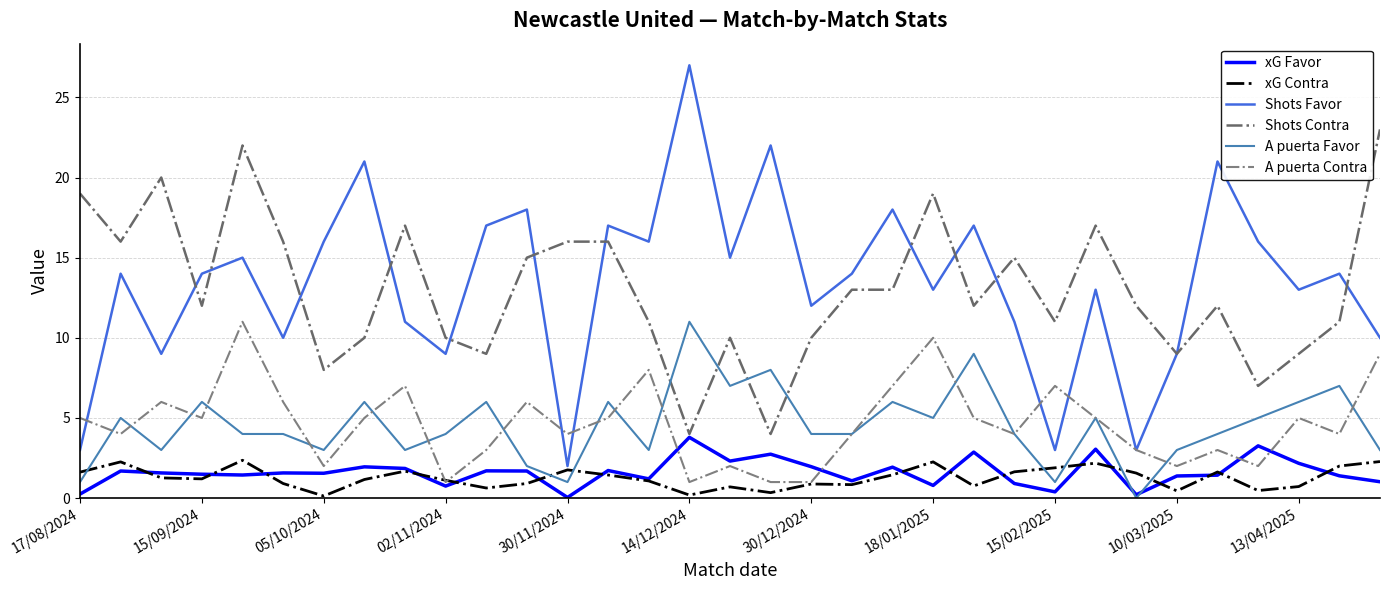

How many lines are shown in the chart?

6